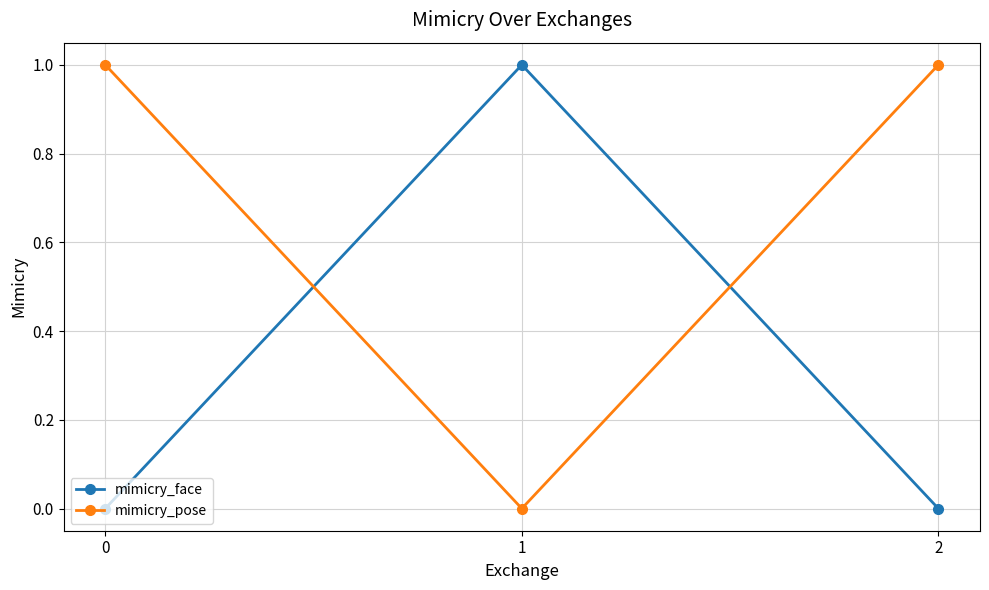

Rank the series at 0 from highest to lowest value.

mimicry_pose, mimicry_face